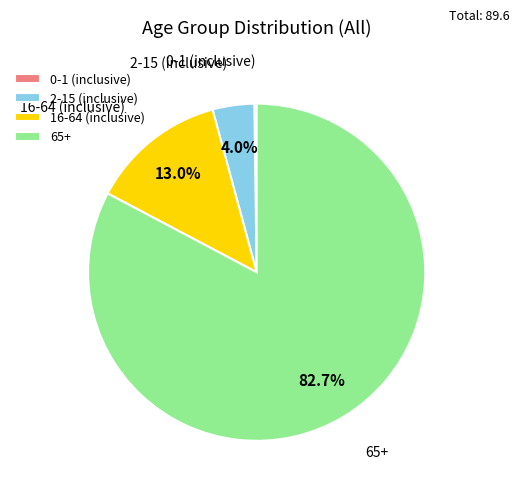

To the nearest percent, what percentage of the pie is 2-15 (inclusive)?

4%